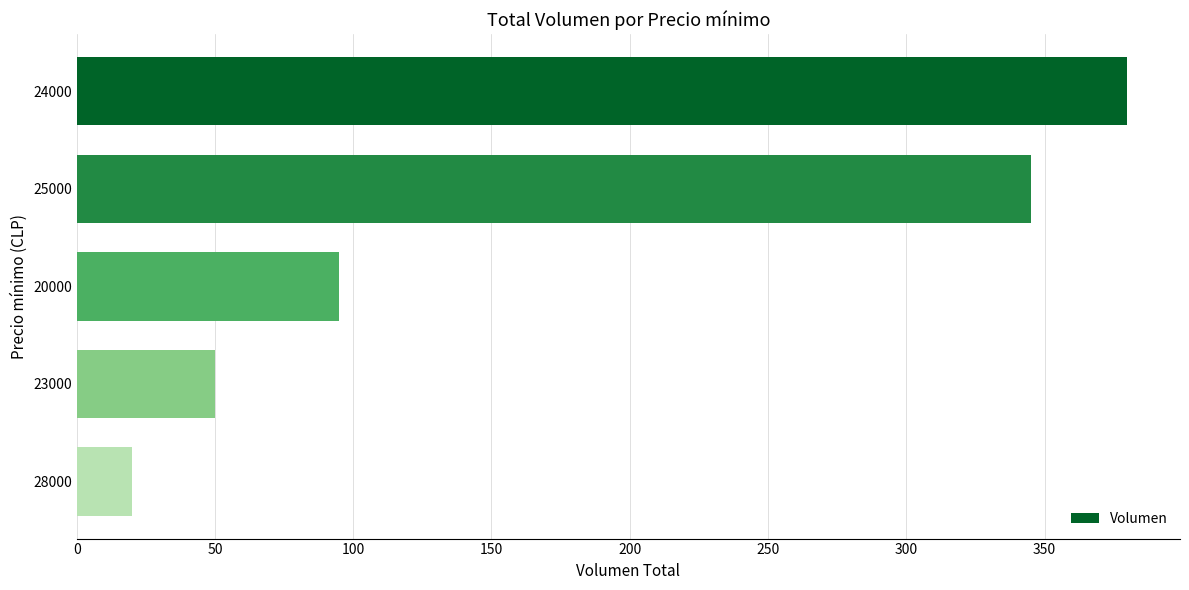

How many bars are there in total?

5